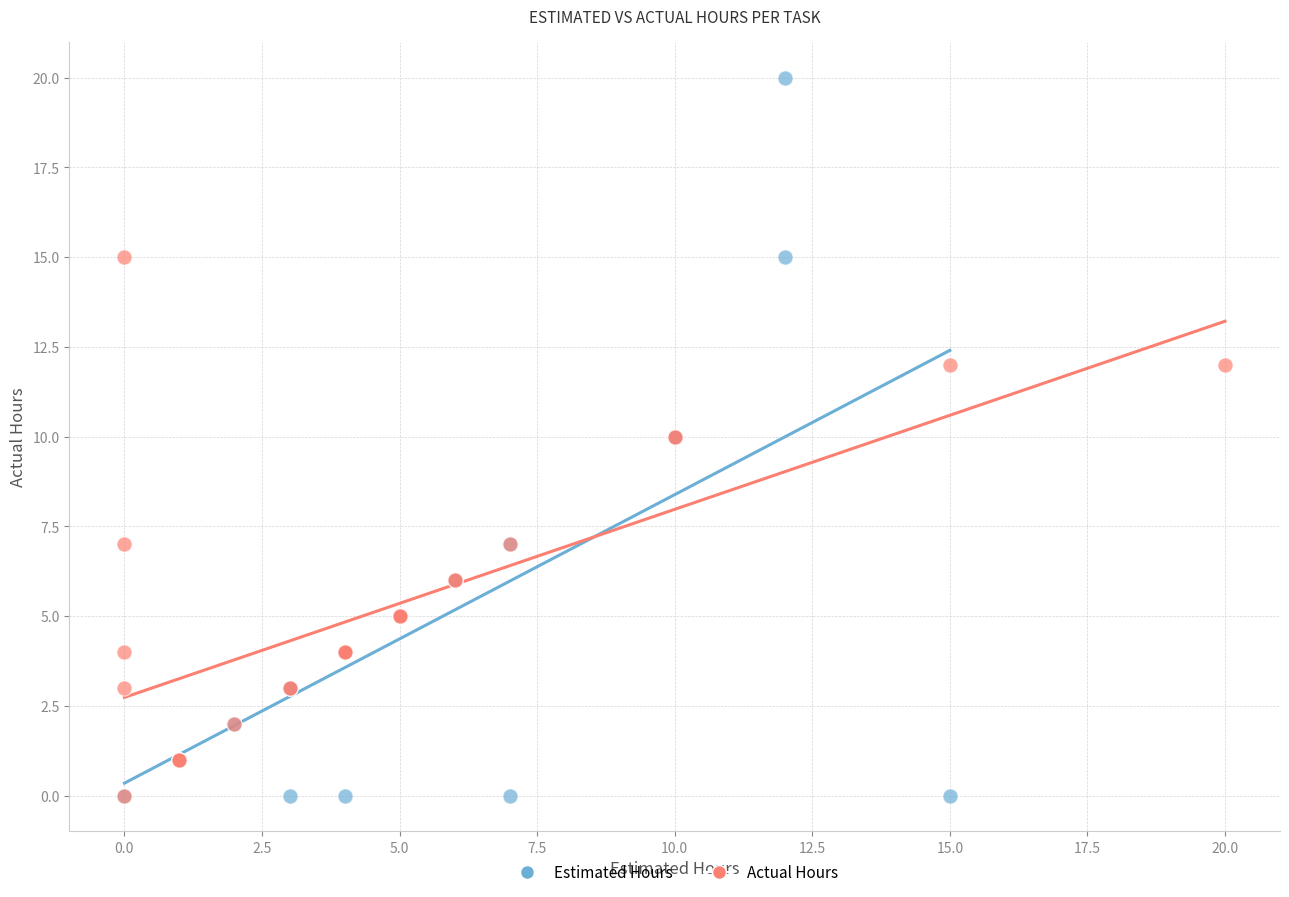

Which series contains the highest Y value?

Estimated Hours